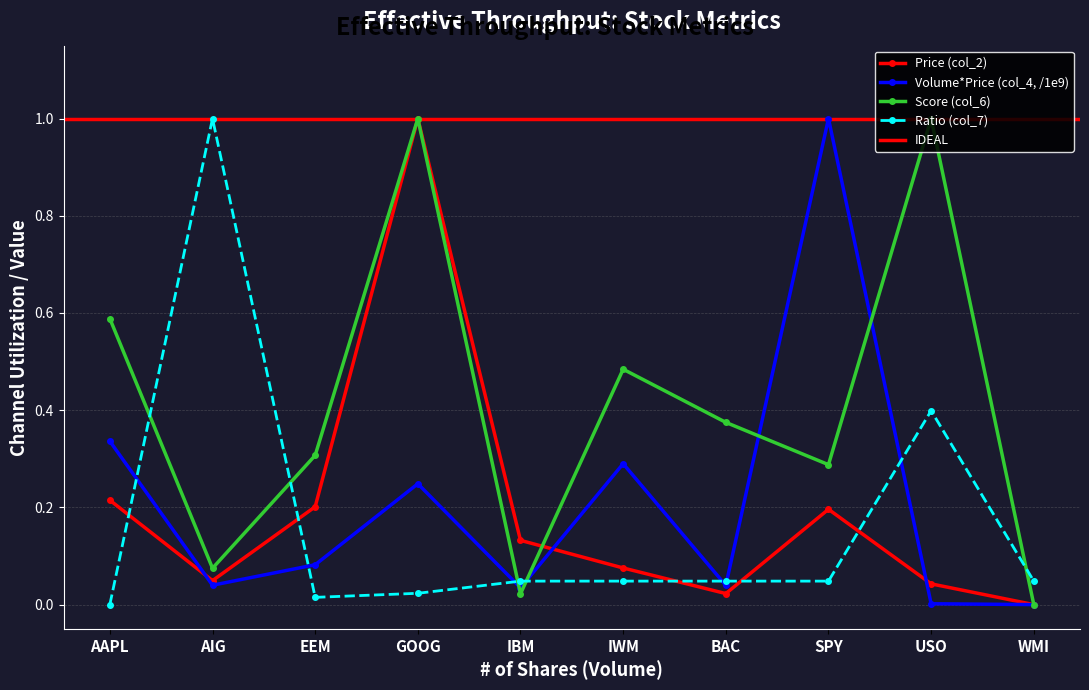

True or false: Score (col_6) has a value of 0.0 at IBM.

True